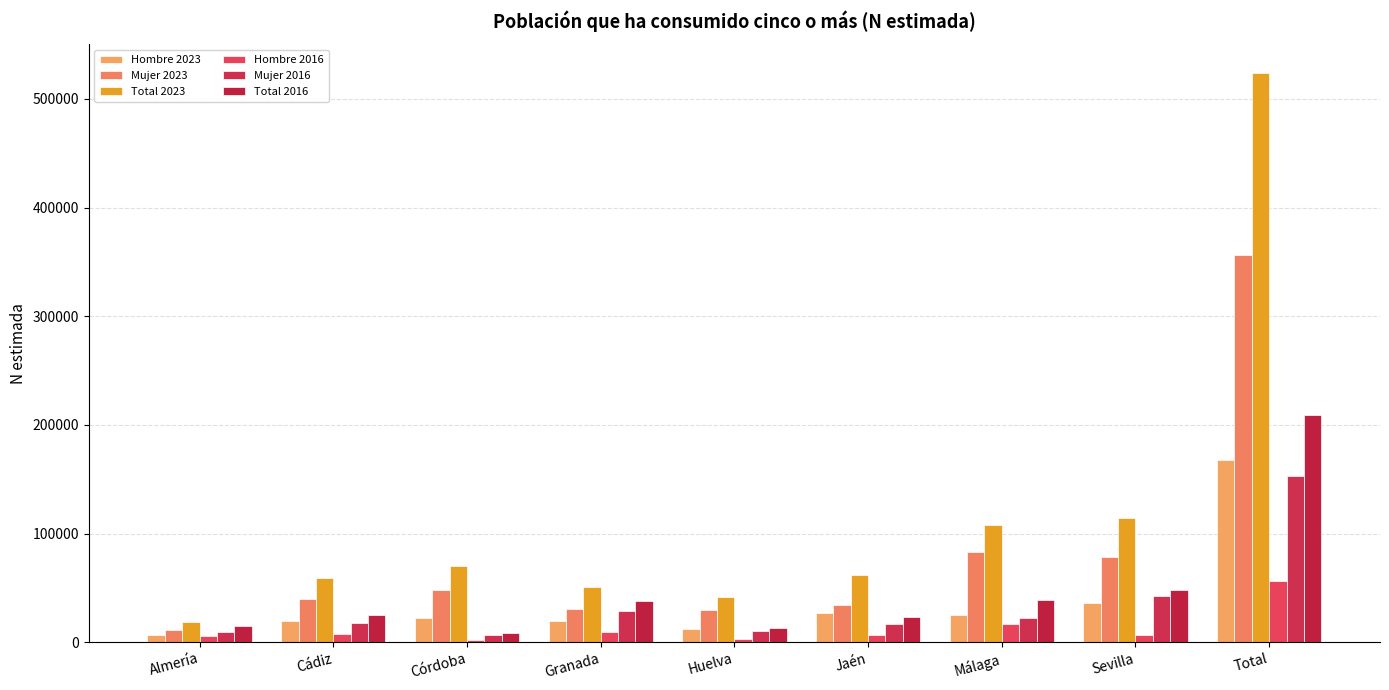

What value does the Hombre 2023 series have at Total, to the nearest 50?

167400